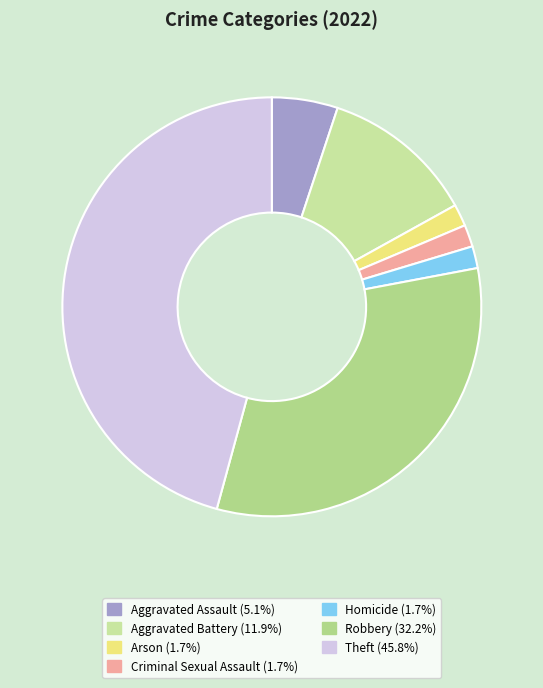

What percentage is the Robbery slice, to the nearest percent?

32%